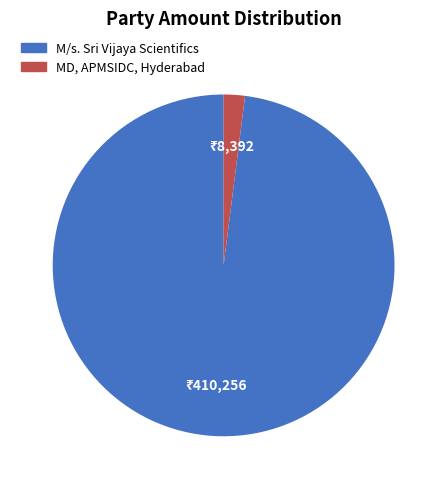

Which slice represents more than half of the pie?

M/s. Sri Vijaya Scientifics